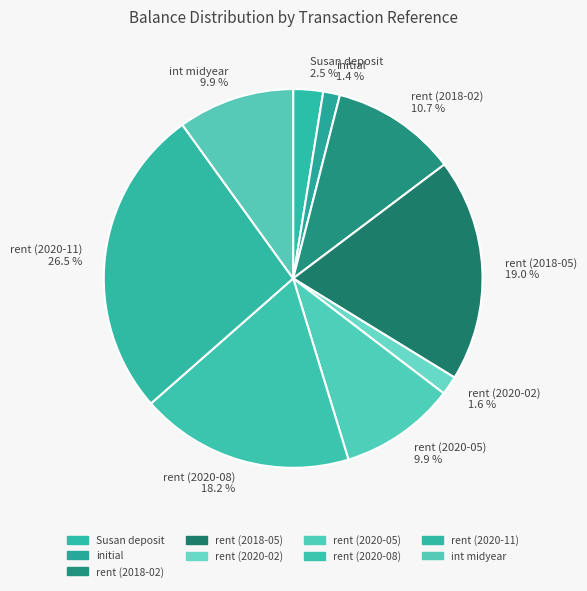

What percentage do rent (2018-05) and rent (2018-02) together represent?

29.8%